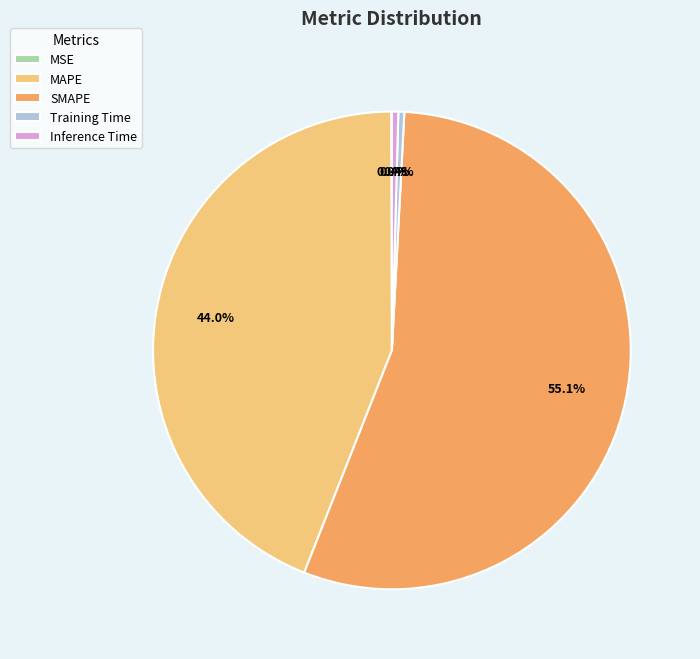

Which has a higher value, Training Time or SMAPE?

SMAPE